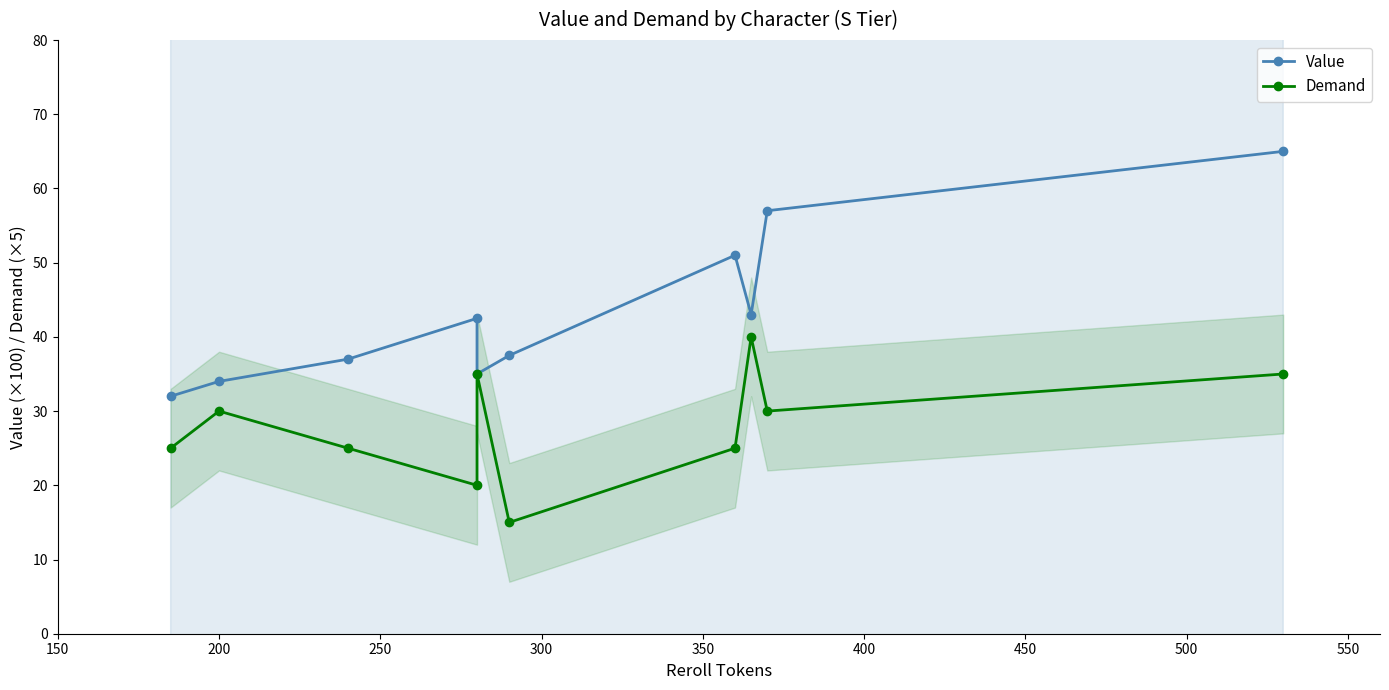

What are all the series names shown in the legend?

Value, Demand